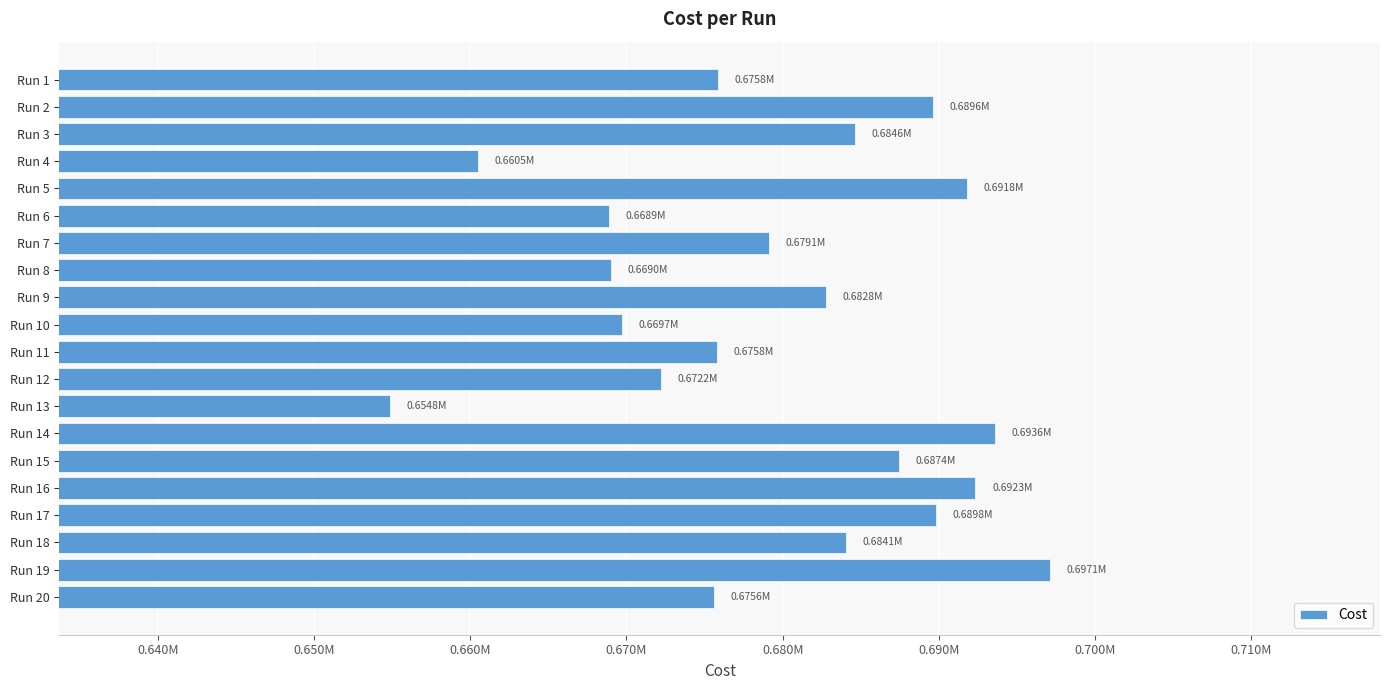

Does the chart contain any negative values?

No